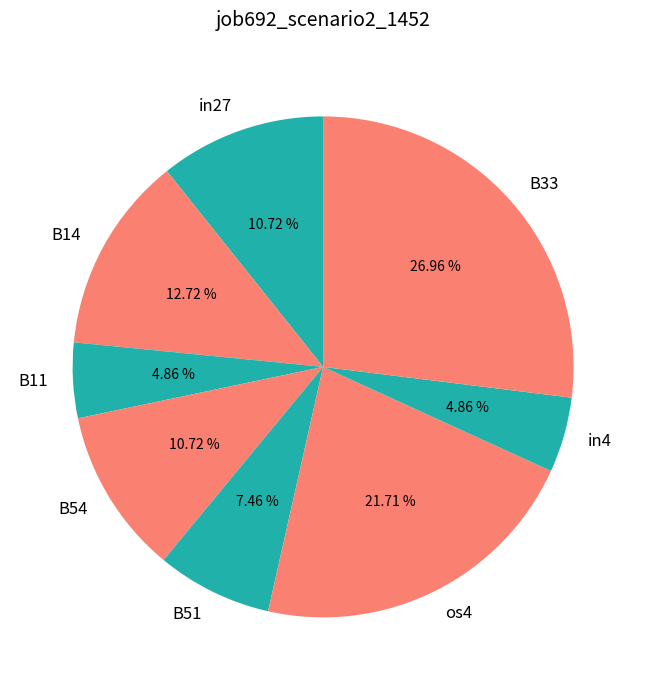

How many slices are in this pie chart?

8